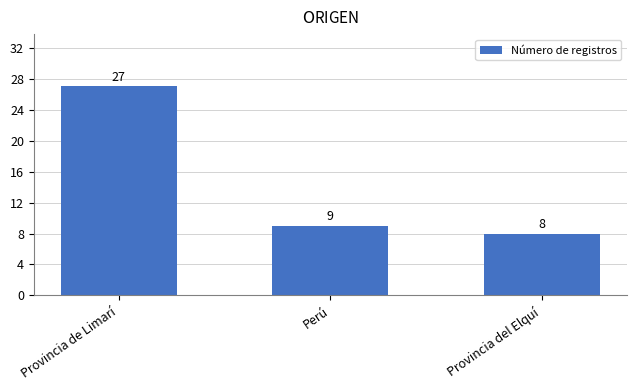

What is the difference between the maximum and minimum values?

19